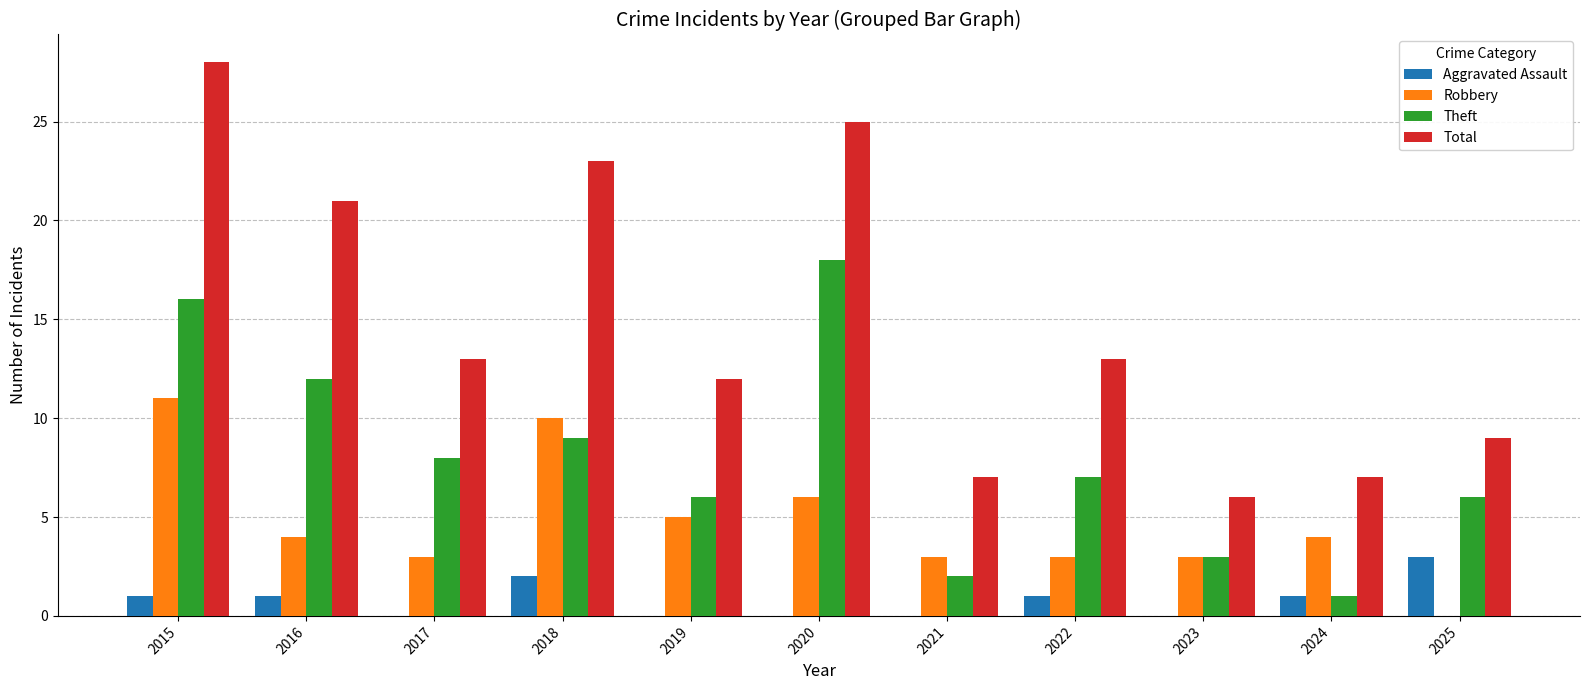

At which category does the chart reach its peak across all series?

2015